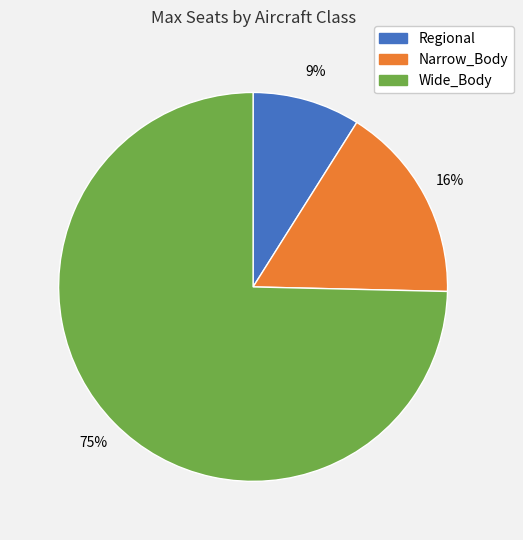

Count the number of slices in the pie.

3